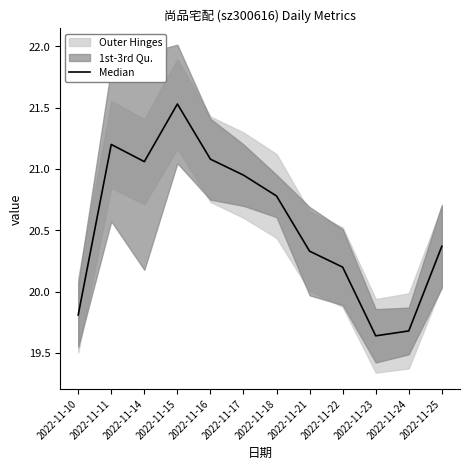

What is the value of the 9th point from the left?

20.2